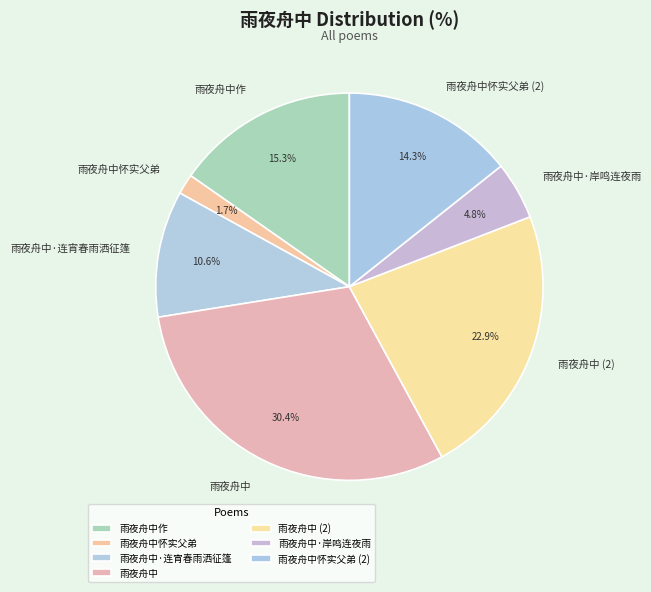

How much of the chart is everything except 雨夜舟中作?

84.7%